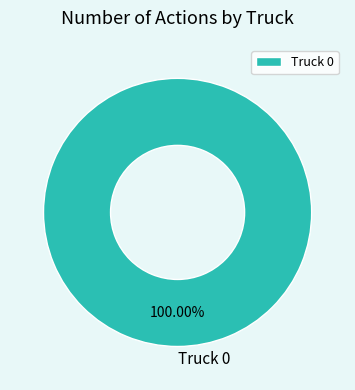

Is there a majority slice in this chart?

Yes